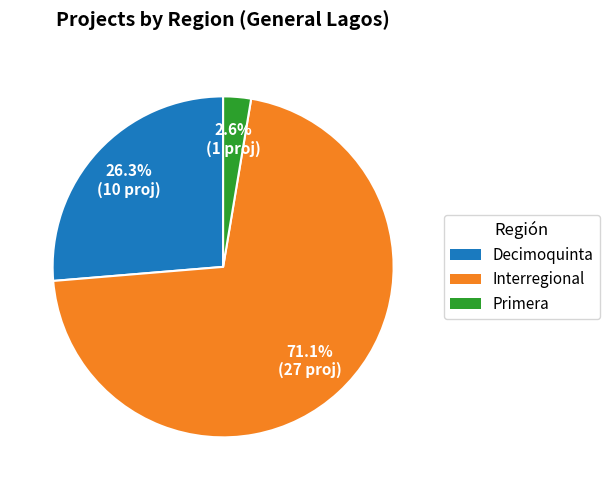

To the nearest percent, what is the combined percentage of Interregional and Primera?

74%